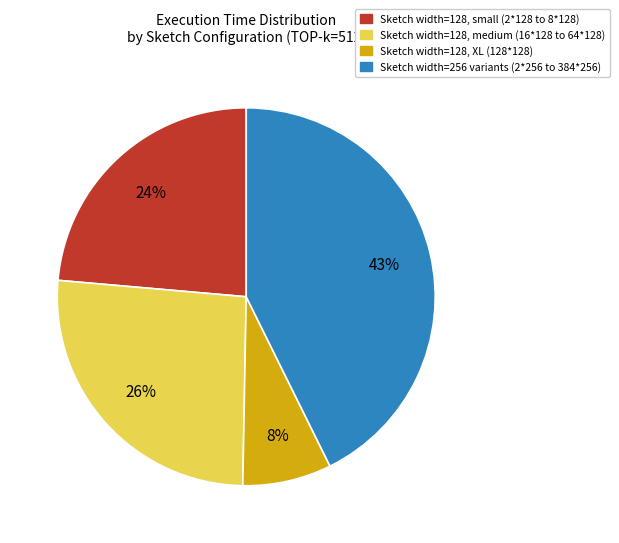

How many slices are in this pie chart?

4